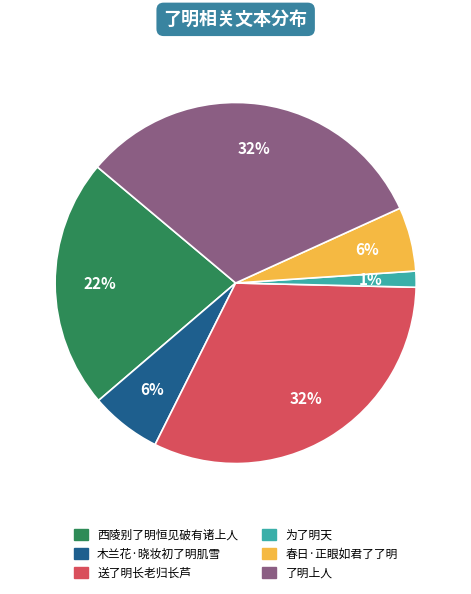

Which has a higher value, 了明上人 or 为了明天?

了明上人